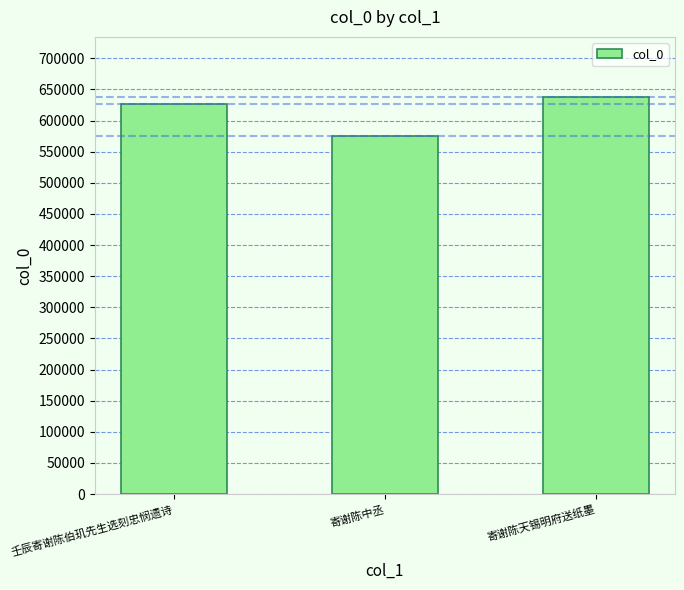

List the labels in order of value, smallest first.

寄谢陈中丞, 壬辰寄谢陈伯玑先生选刻忠悯遗诗, 寄谢陈天锡明府送纸墨